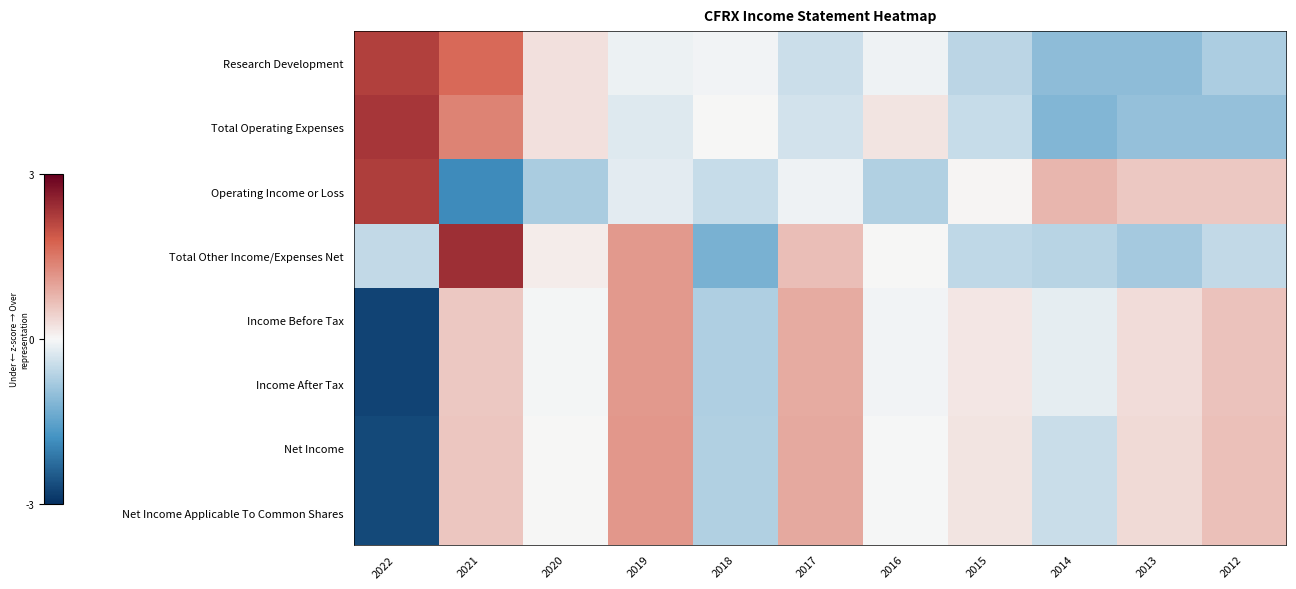

What is the maximum value shown in the chart?

2.4